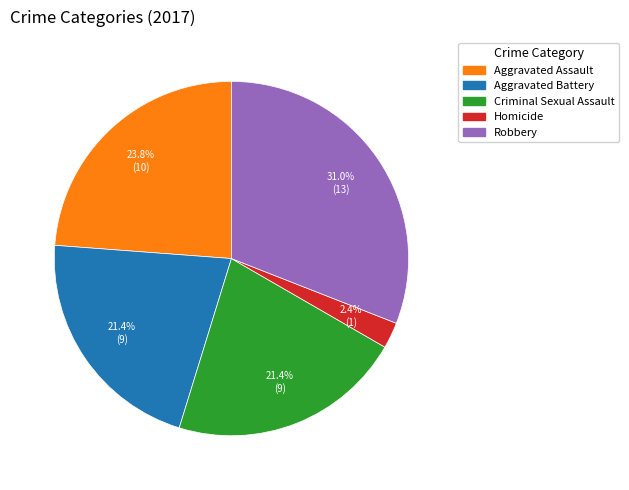

Approximately how many times larger is the value at Robbery compared to Aggravated Assault?

1.3